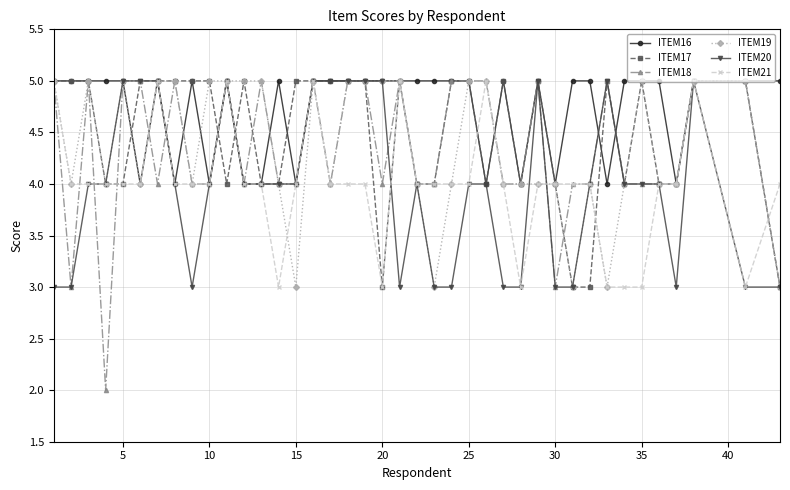

What is the lowest value of the ITEM19 series?

3